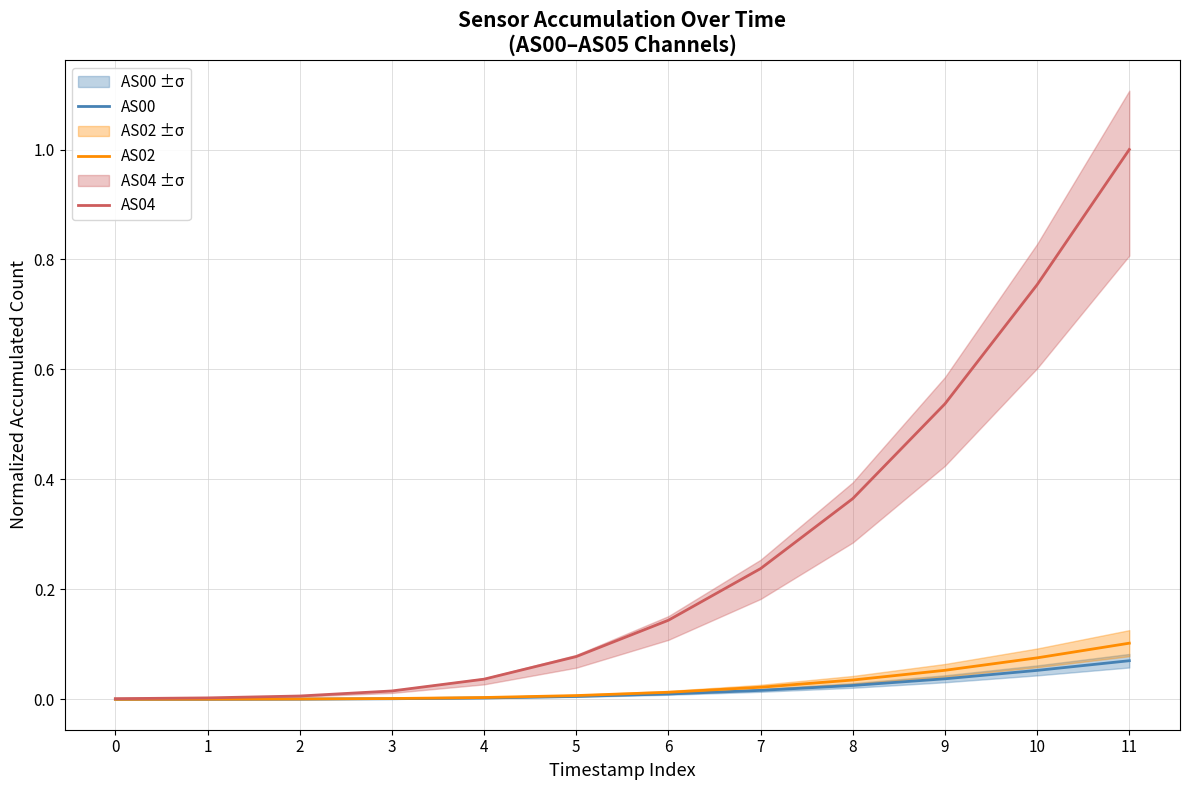

True or false: AS02 and AS04 cross at least once.

False